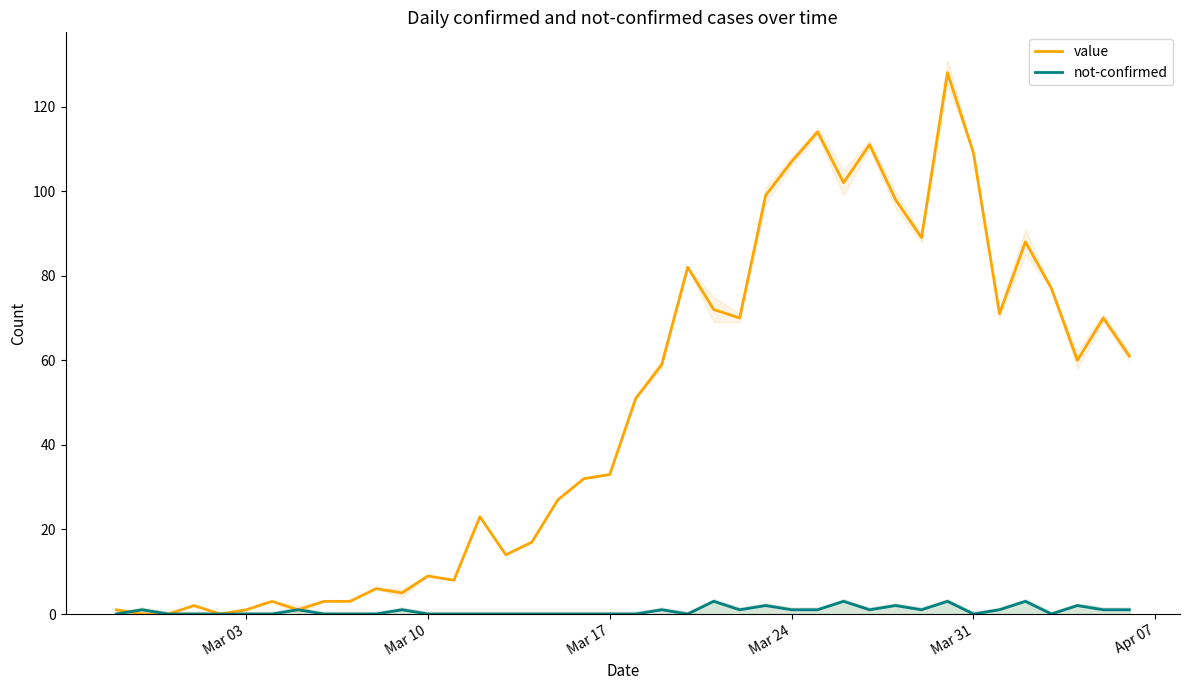

Is it true that value equals 147 at Mar 24?

False